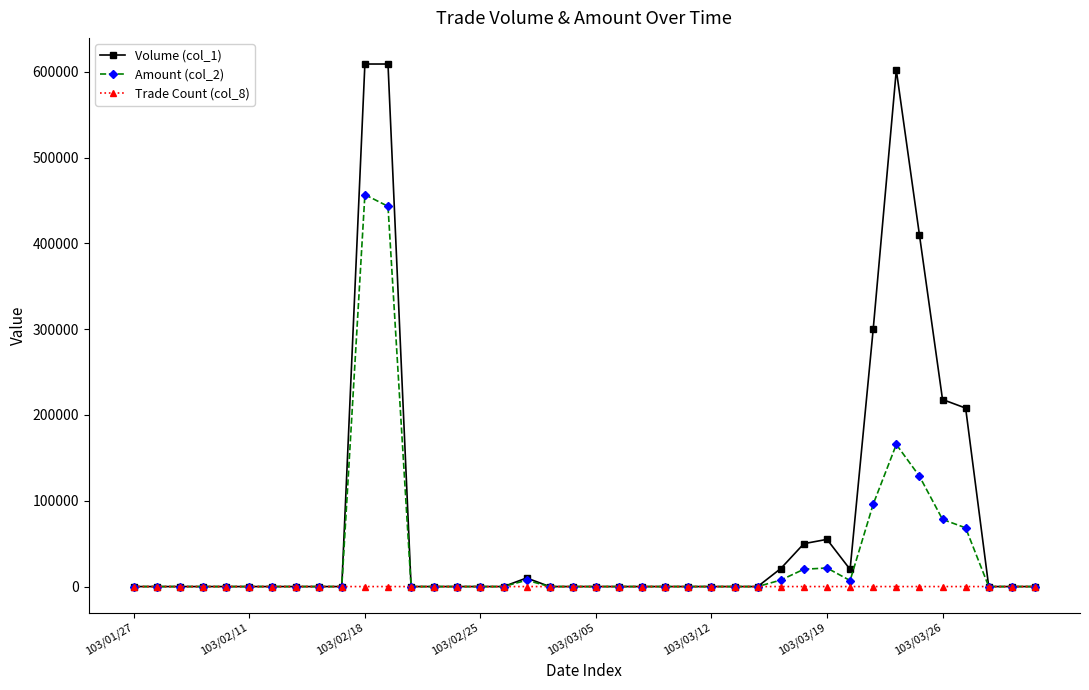

Which series has the largest range (max minus min)?

Volume (col_1)